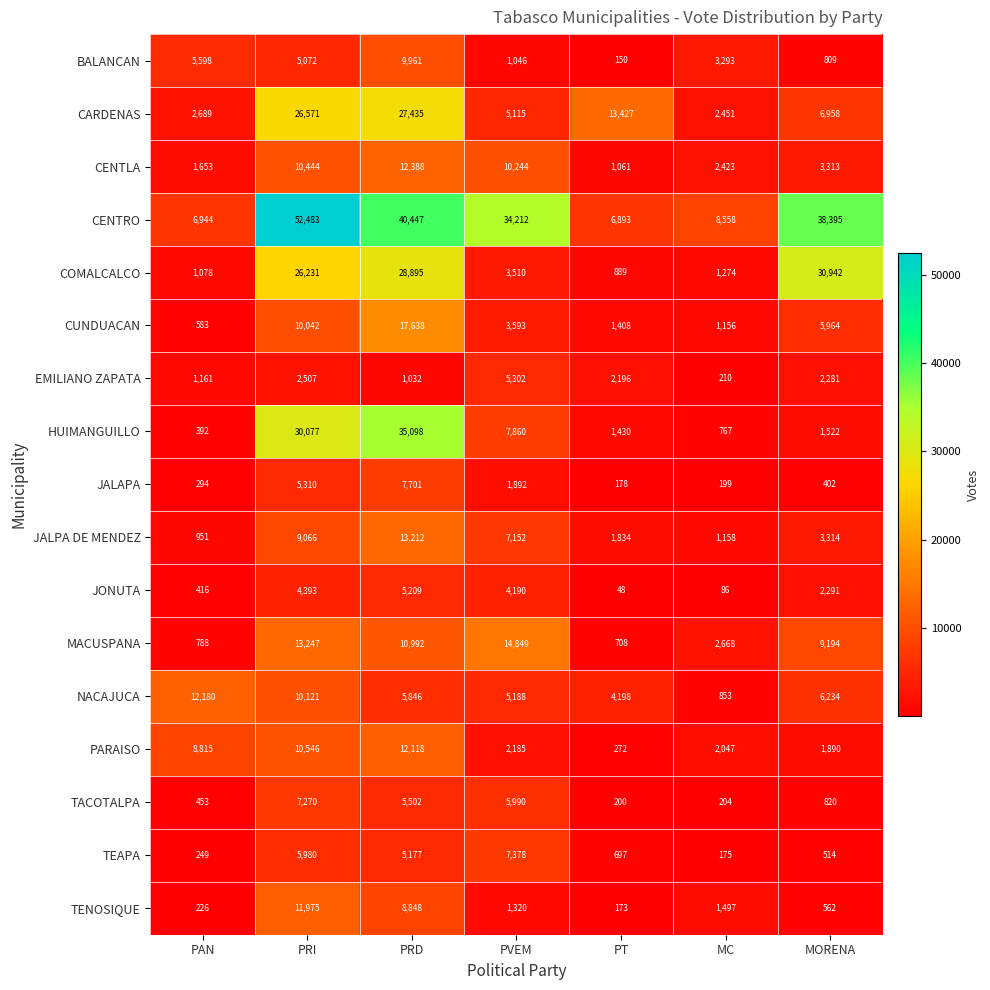

How many distinct data groups are displayed?

17